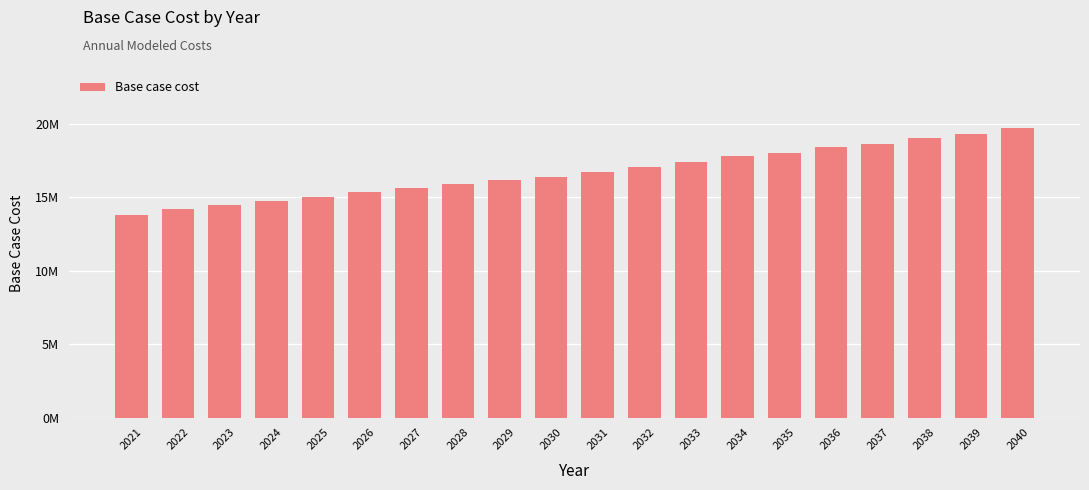

Rank the categories by value from highest to lowest.

2040, 2039, 2038, 2037, 2036, 2035, 2034, 2033, 2032, 2031, 2030, 2029, 2028, 2027, 2026, 2025, 2024, 2023, 2022, 2021